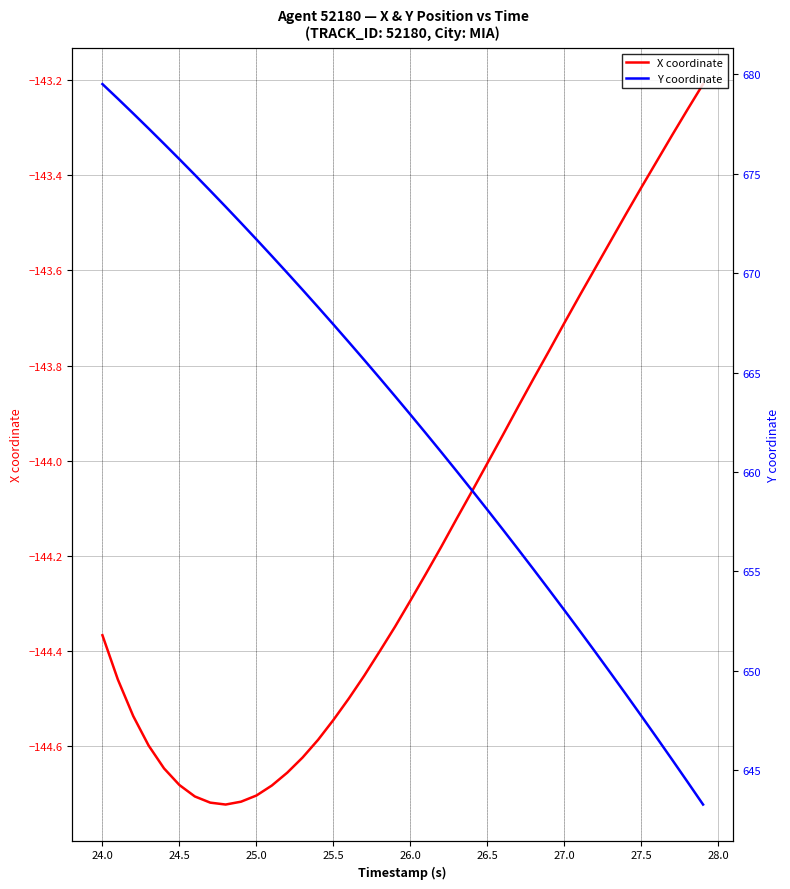

True or false: X coordinate and Y coordinate cross at least once.

False